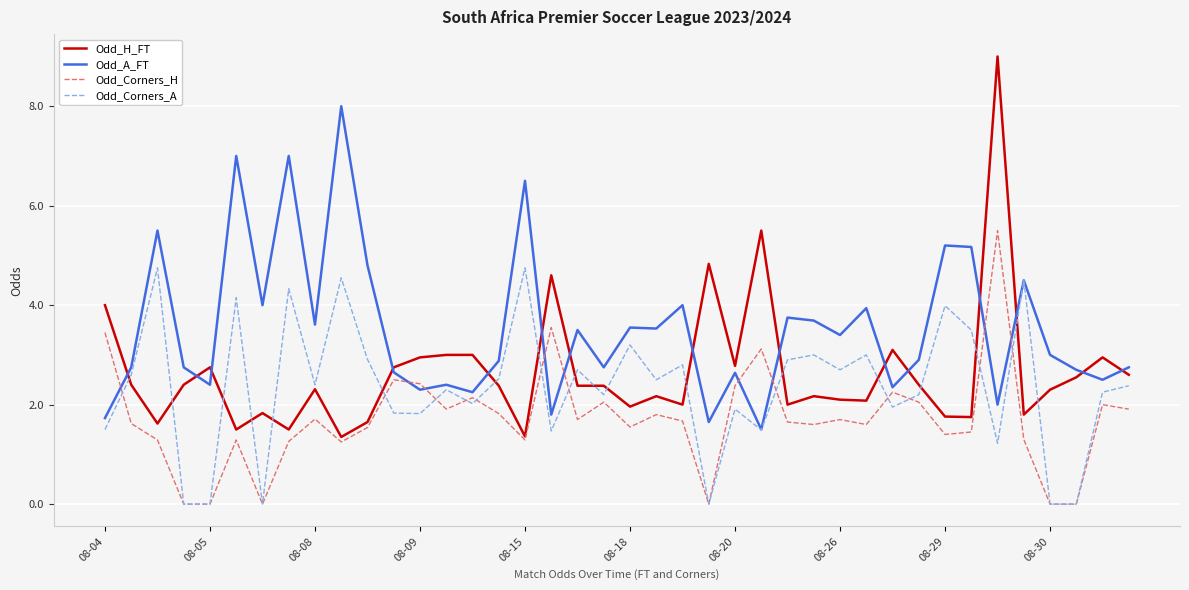

Which series has the largest range (max minus min)?

Odd_H_FT